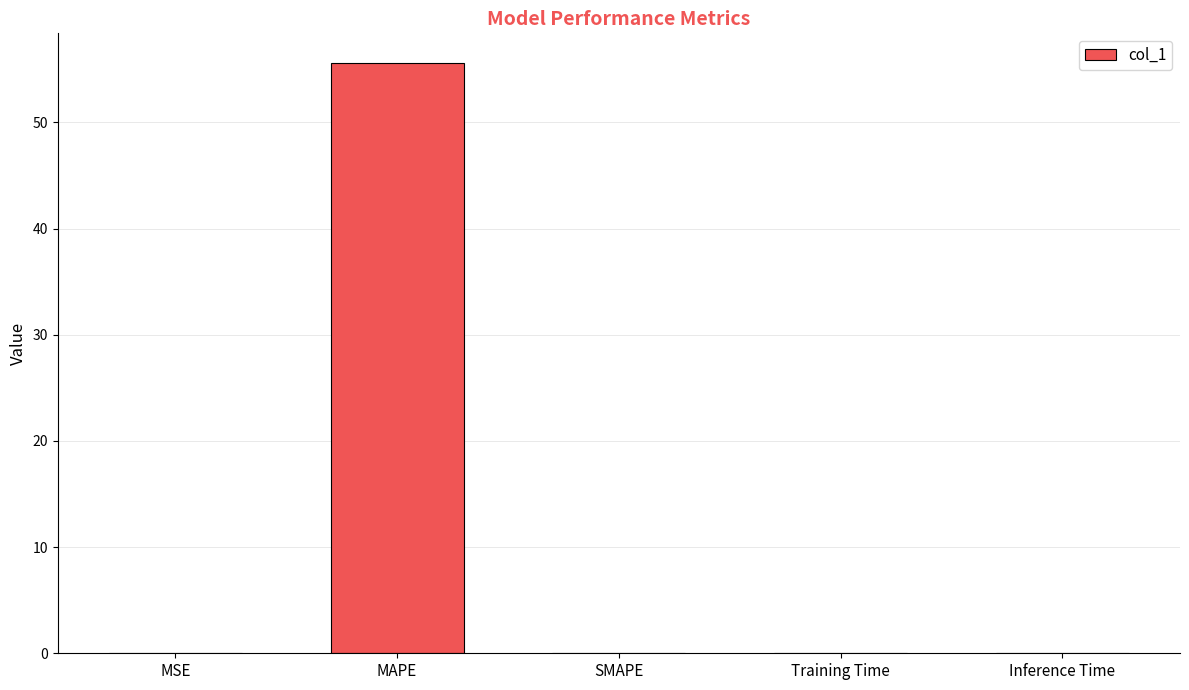

Count the number of categories in the chart.

5